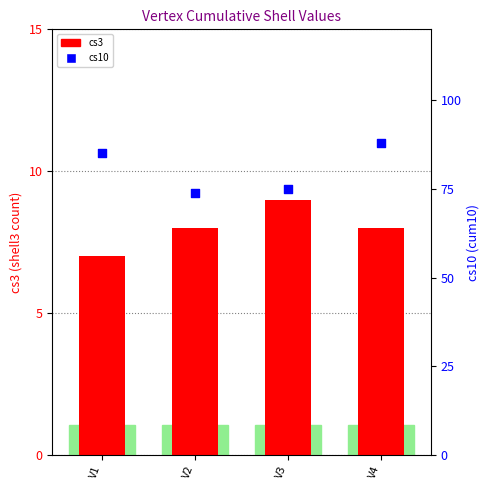

Which series has the largest total across all categories?

cs10